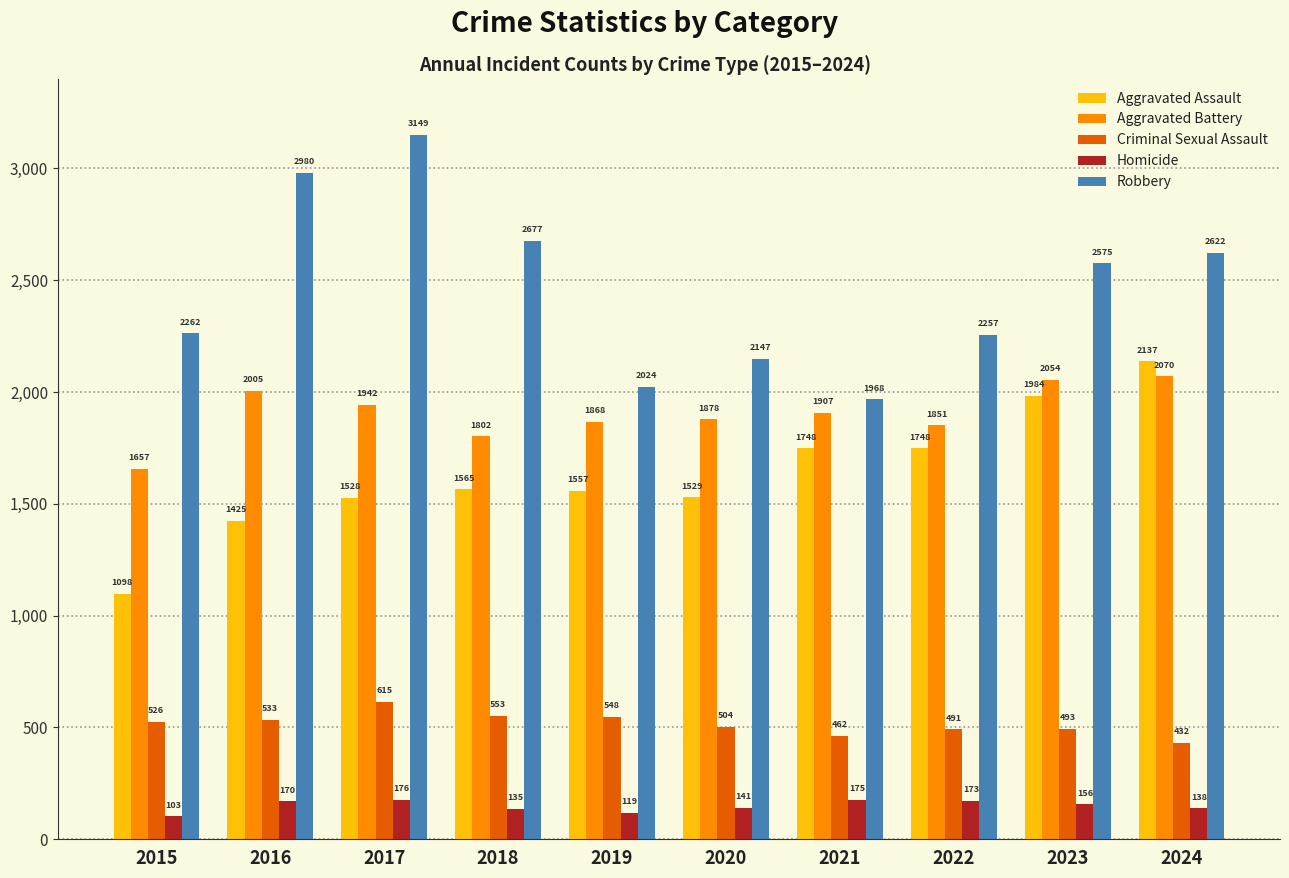

What is the difference between the maximum and minimum values in the Aggravated Battery series?

413